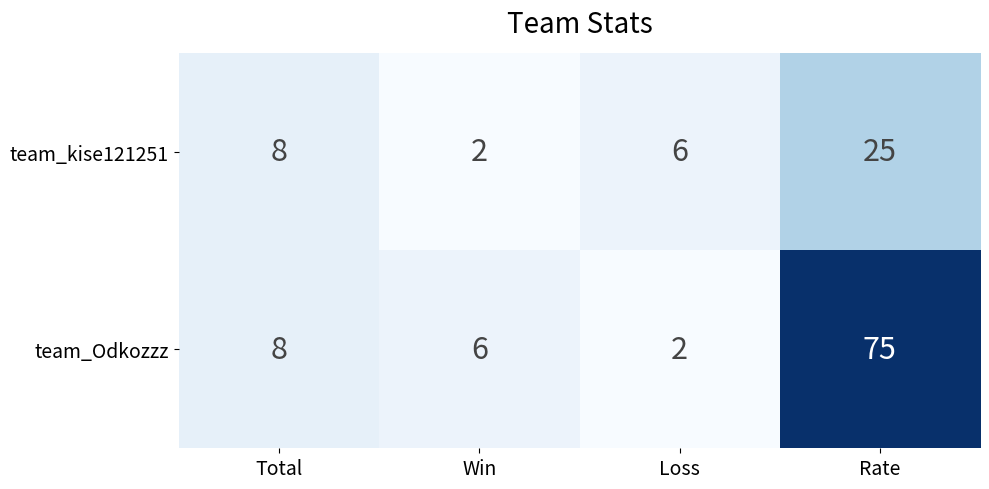

List the series in order of their overall mean, highest first.

team_Odkozzz, team_kise121251